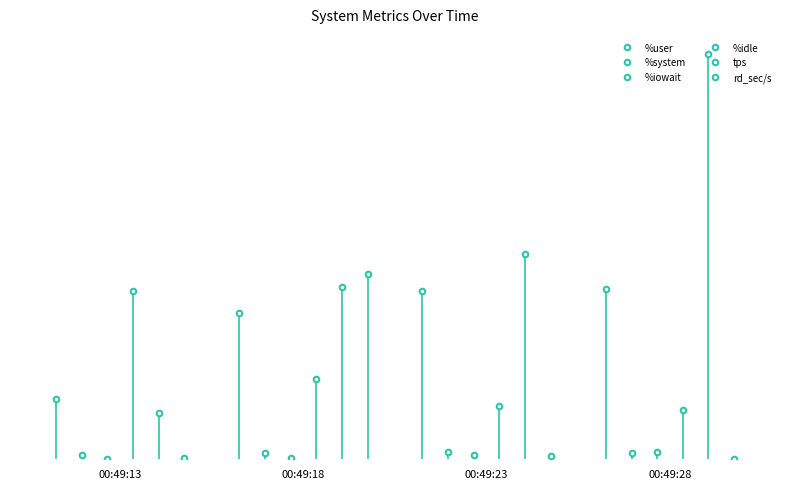

What are all the series names shown in the legend?

%user, %system, %iowait, %idle, tps, rd_sec/s